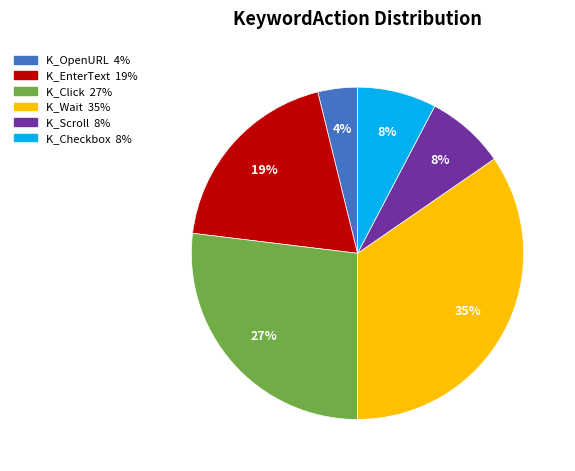

How many slices are in this pie chart?

6